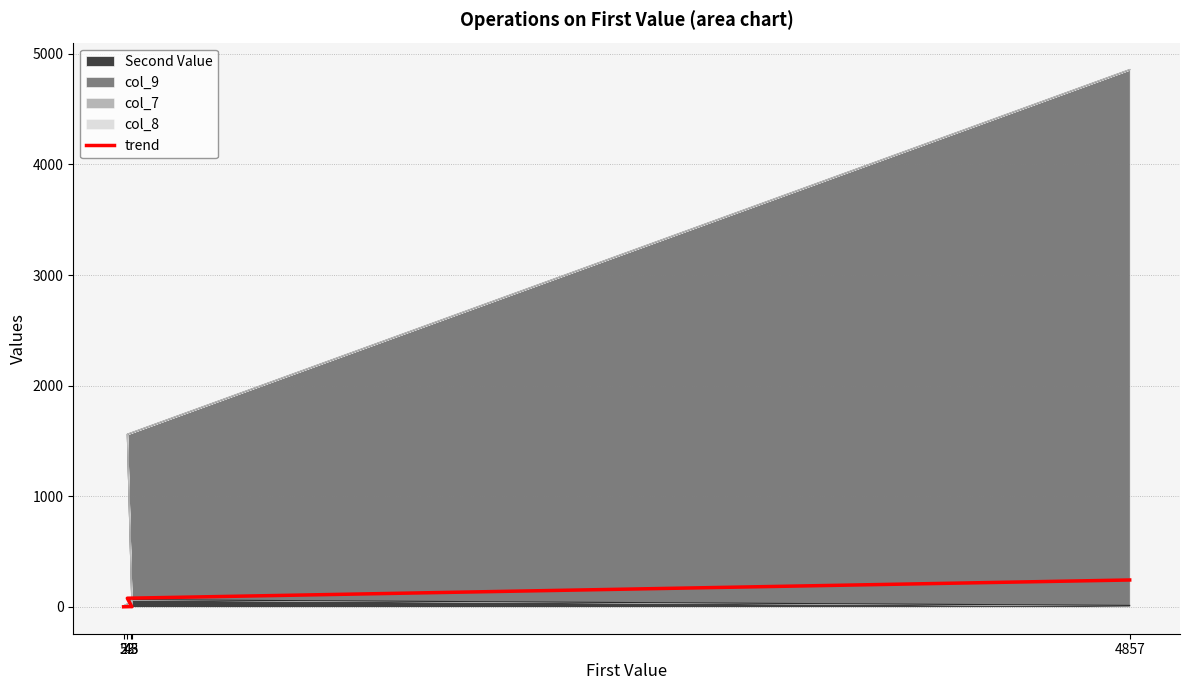

The value at 45 is 0.8. True or false?

True